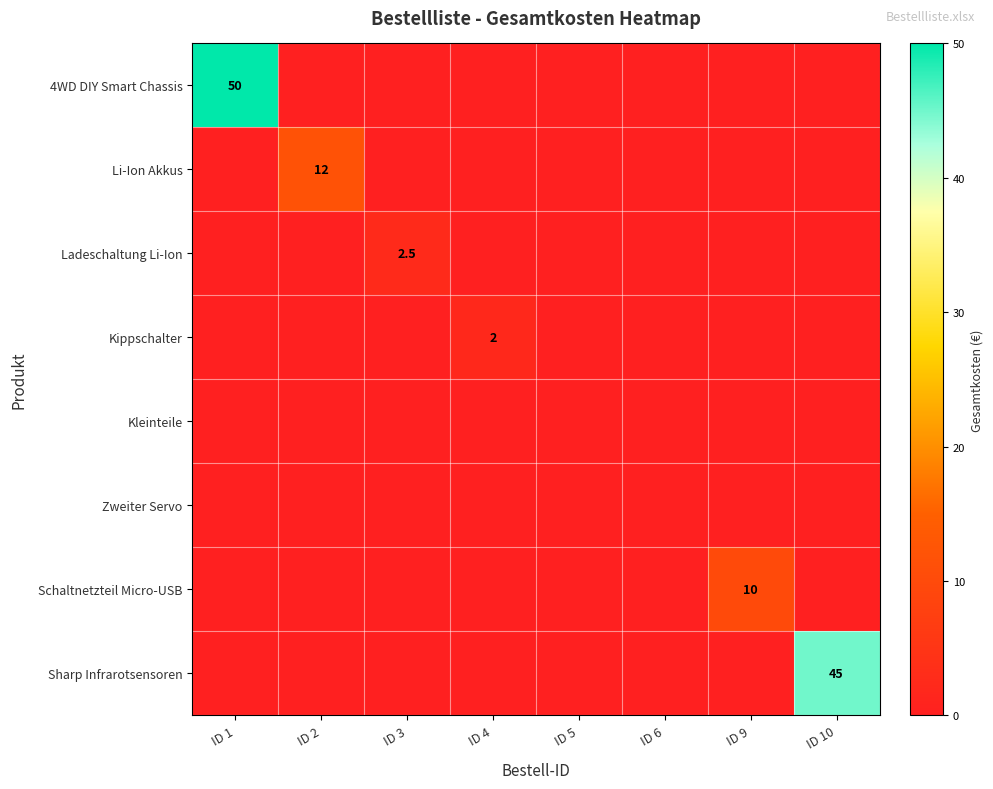

At ID 10, list the series in order from largest to smallest.

Sharp Infrarotsensoren, 4WD DIY Smart Chassis, Li-Ion Akkus, Ladeschaltung Li-Ion, Kippschalter, Kleinteile, Zweiter Servo, Schaltnetzteil Micro-USB